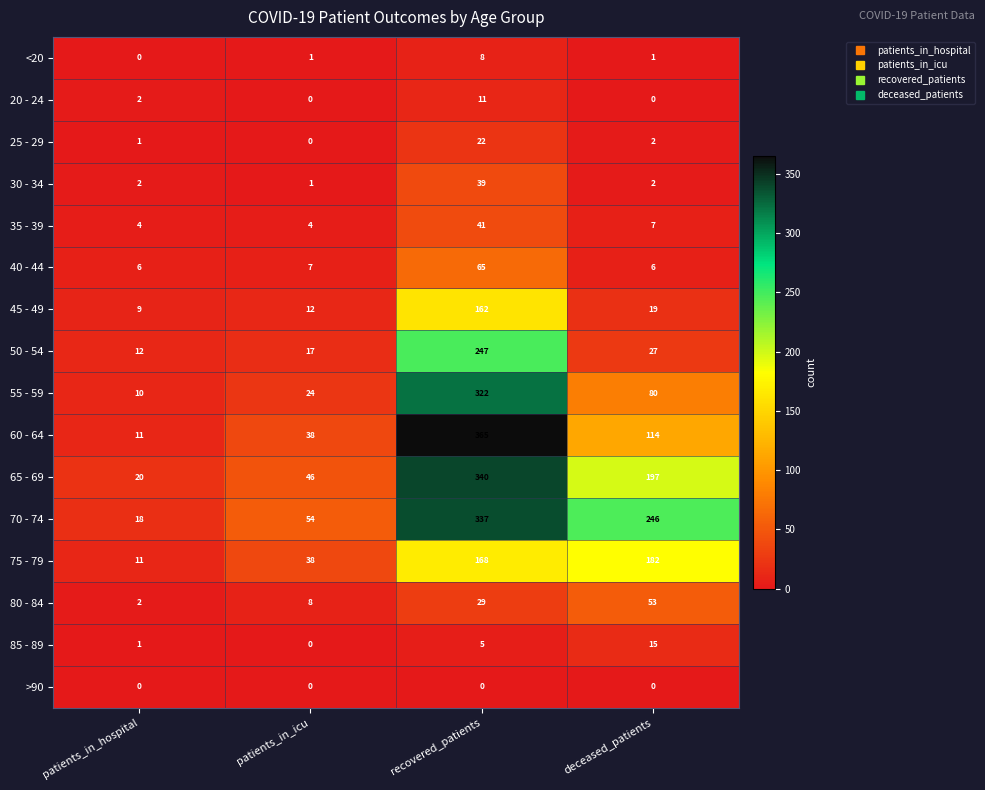

Rank the series by their maximum value, from highest to lowest.

60 - 64, 65 - 69, 70 - 74, 55 - 59, 50 - 54, 75 - 79, 45 - 49, 40 - 44, 80 - 84, 35 - 39, 30 - 34, 25 - 29, 85 - 89, 20 - 24, <20, >90